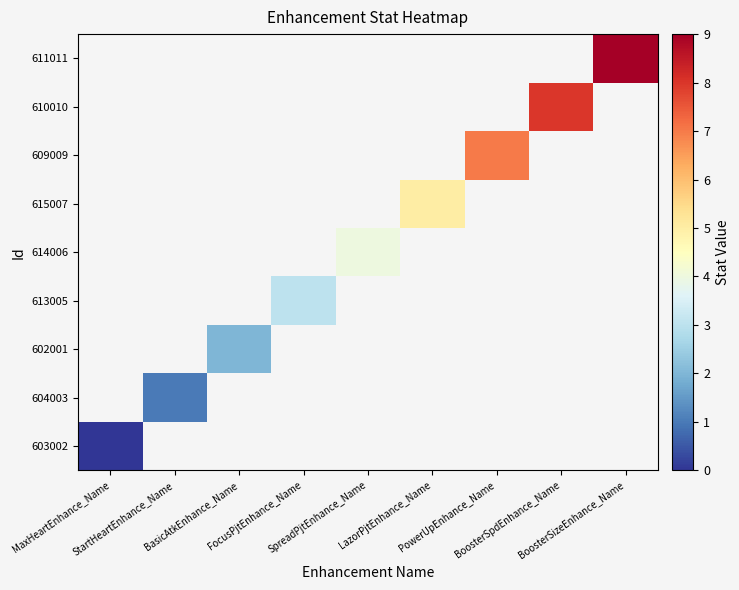

List the series in order of their overall mean, highest first.

603002, 604003, 602001, 613005, 614006, 615007, 609009, 610010, 611011